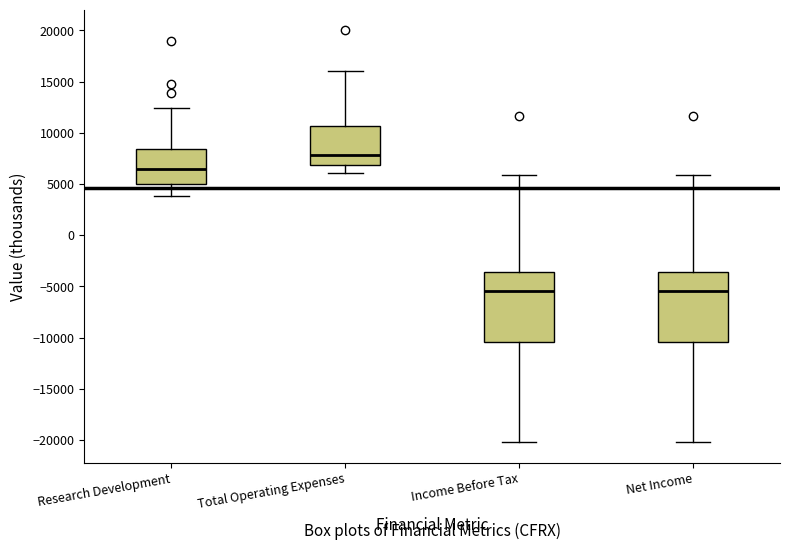

Where is the lower edge of the box for Total Operating Expenses on the y-axis? The values are not printed on the chart, so give them approximately, as read against the axis.

7000